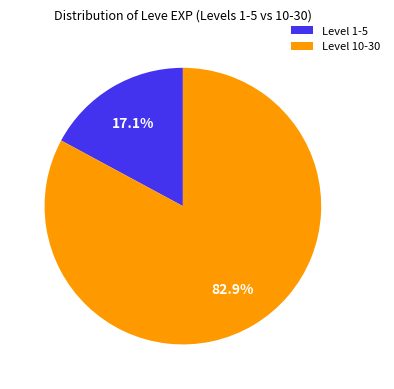

How many slices are in this pie chart?

2